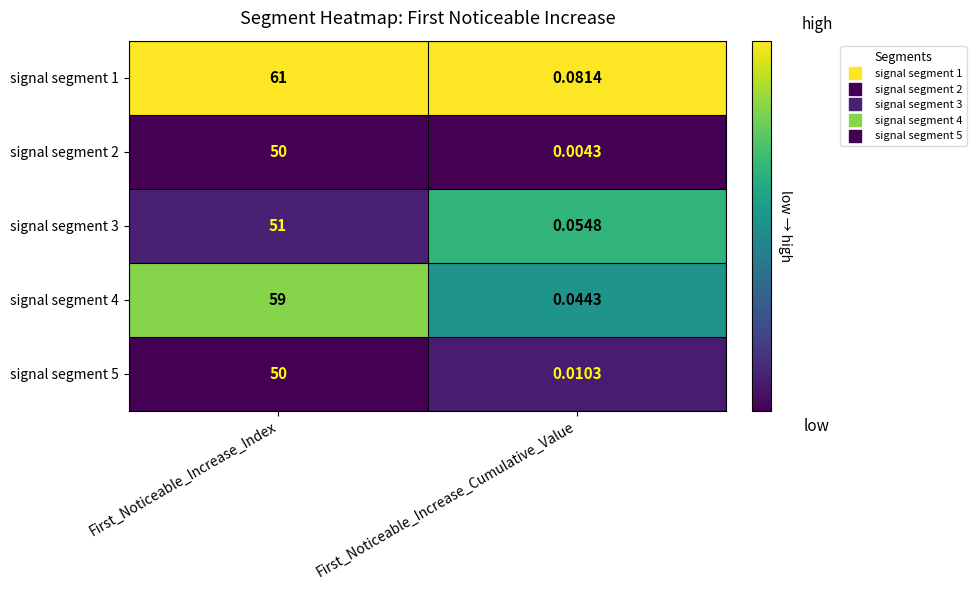

Count the number of categories in the chart.

2